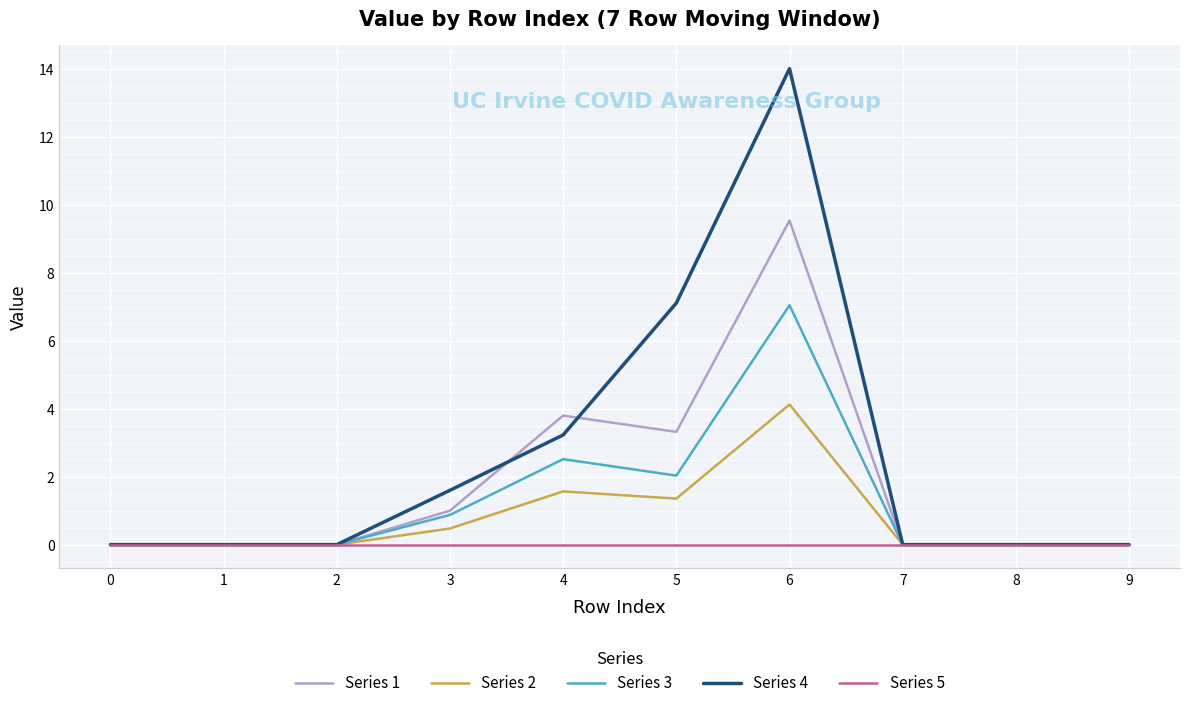

List the series in order of their peak value, lowest first.

Series 5, Series 2, Series 3, Series 1, Series 4